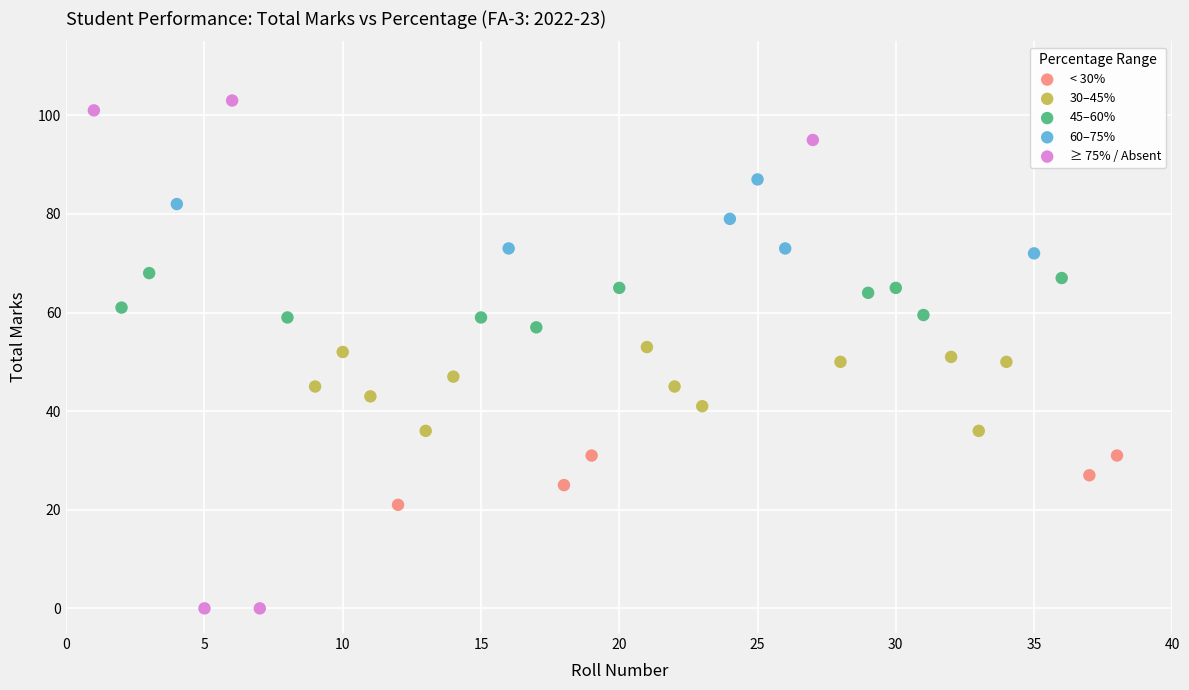

What are all the series names shown in the legend?

< 30%, 30–45%, 45–60%, 60–75%, ≥ 75% / Absent